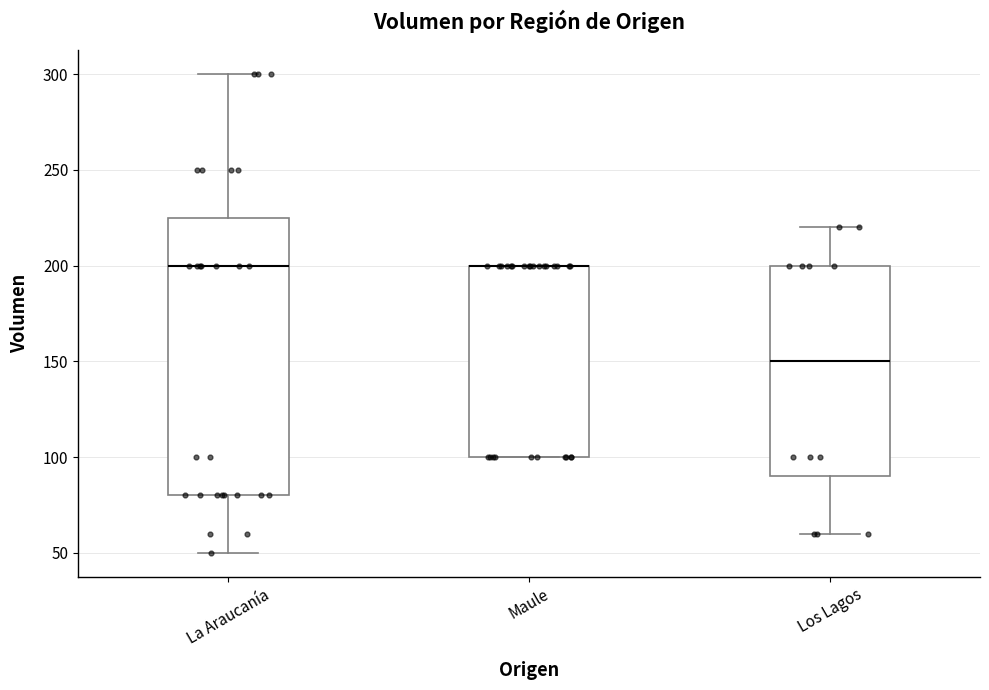

Reading left to right, read every box against the y-axis: the position of its median line, the range the box covers, and the ends of its whiskers. The values are not printed on the chart, so give them approximately, as read against the axis.

La Araucanía: median 200, box 80 to 225, whiskers 50 to 300
Maule: median 200 (drawn on the box's upper edge), box 100 to 200, whiskers 100 to 200
Los Lagos: median 150, box 90 to 200, whiskers 60 to 220